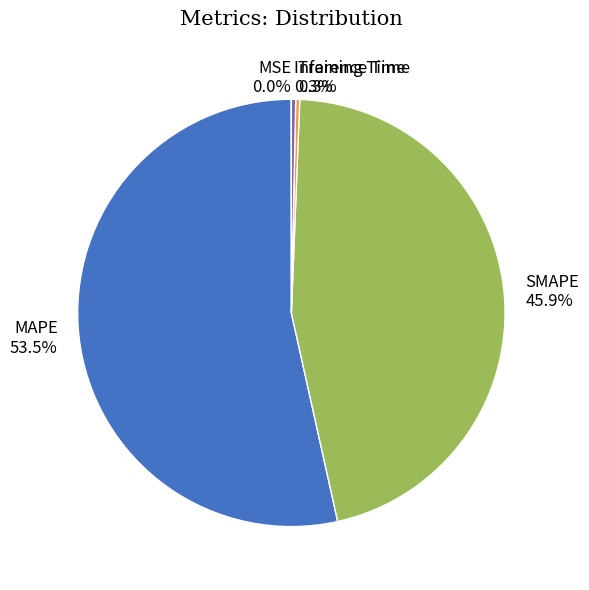

Is MAPE the majority of the pie?

Yes